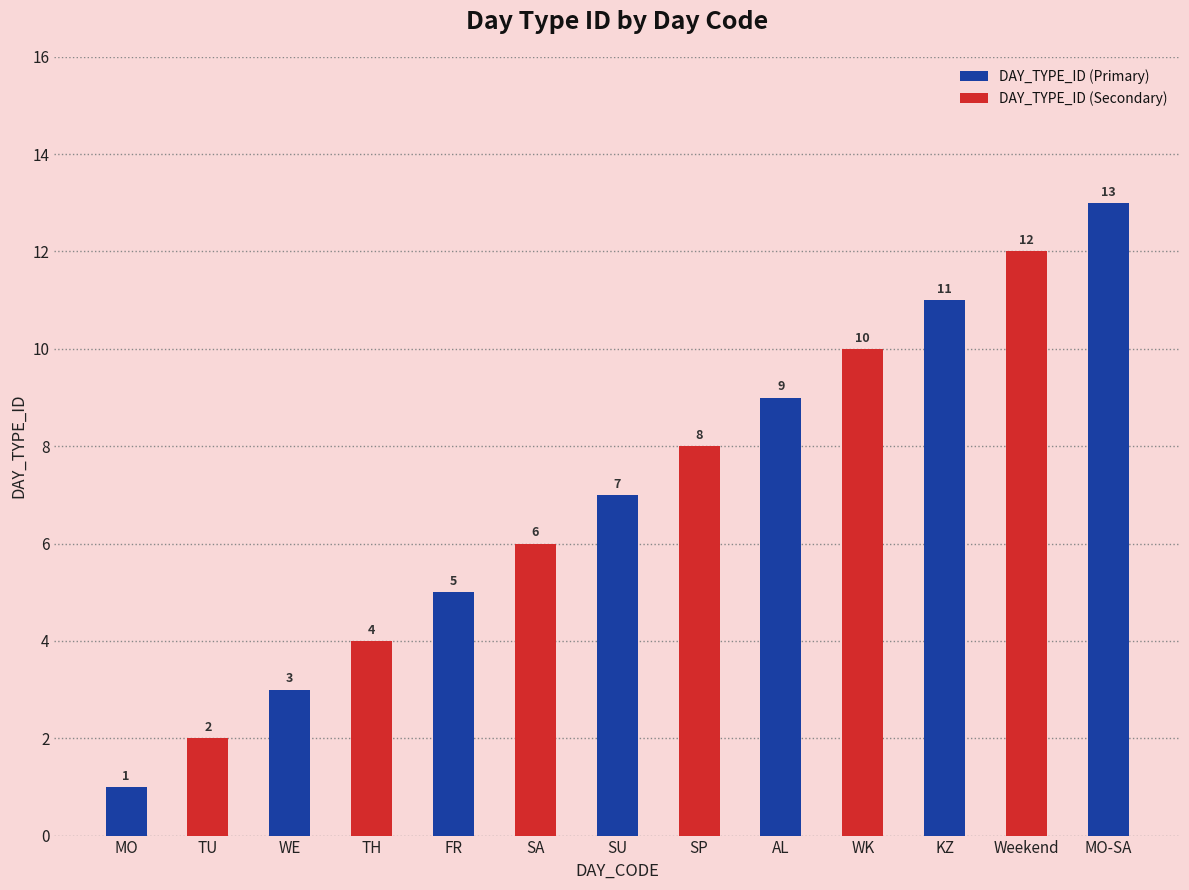

What is the change in value from TU to SU?

+5